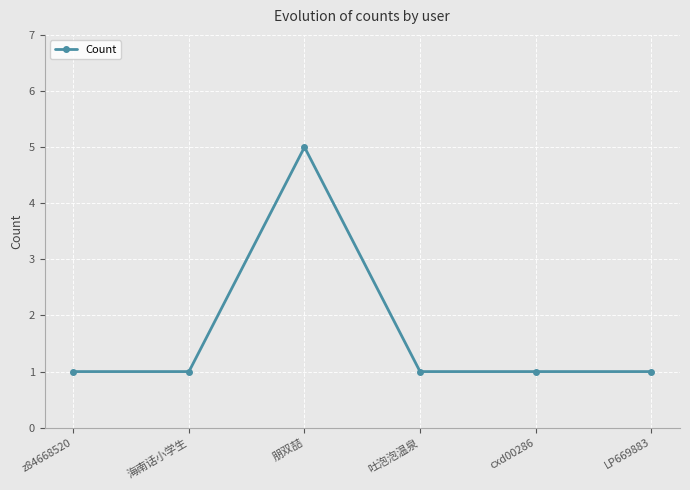

Which category has the highest value across all series?

朋双喆